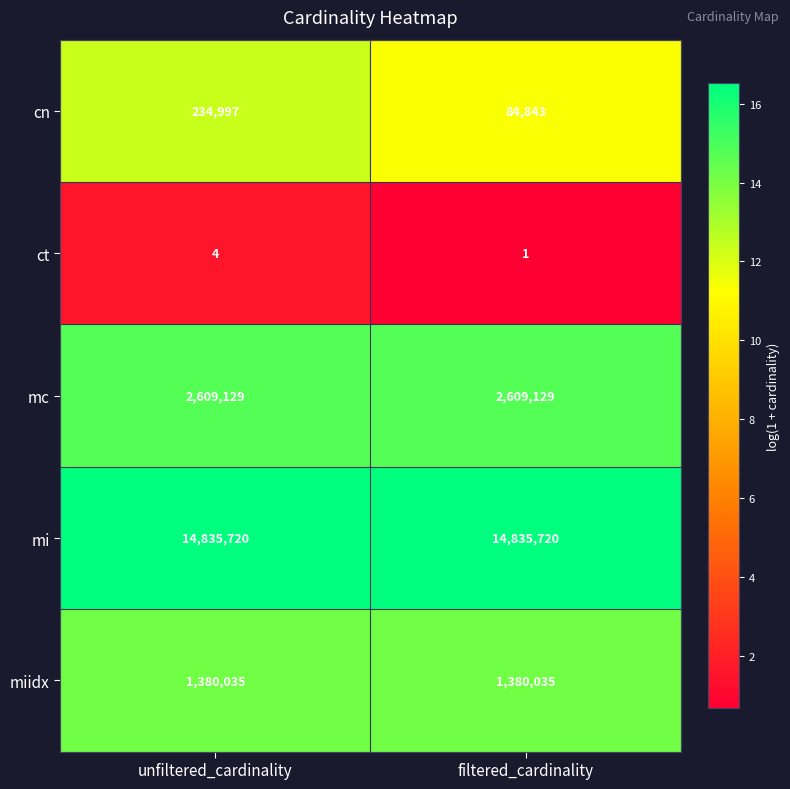

How many categories are shown in the chart?

2